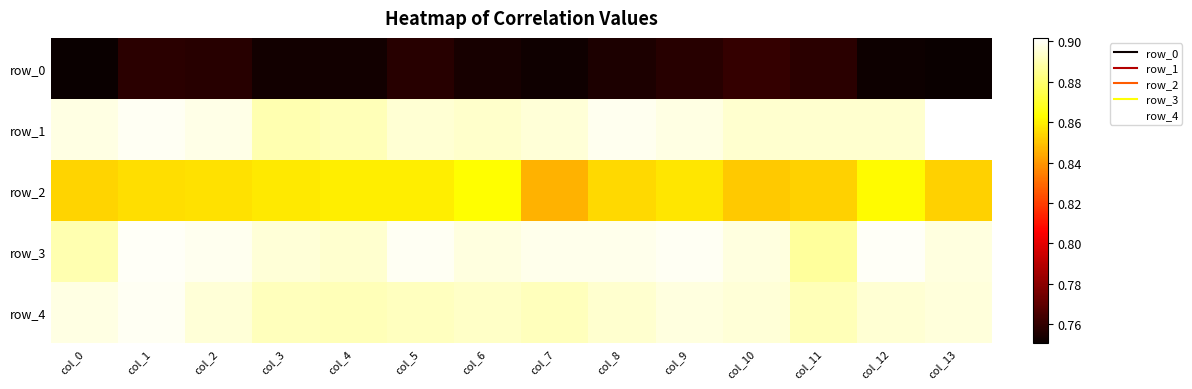

Count the row_0 values in the range 0 to 1.

14